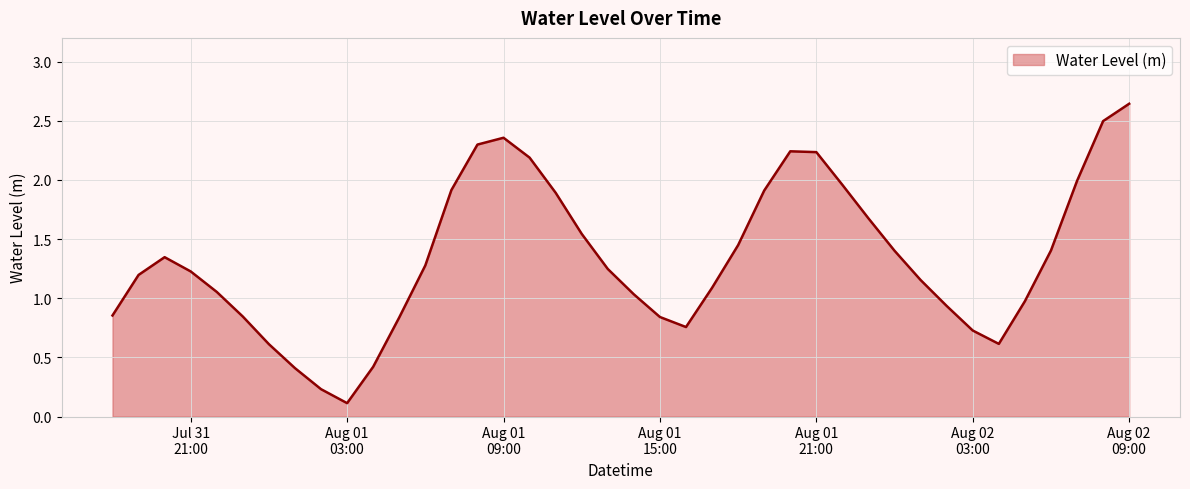

Is this an area chart (filled region under the line)?

Yes